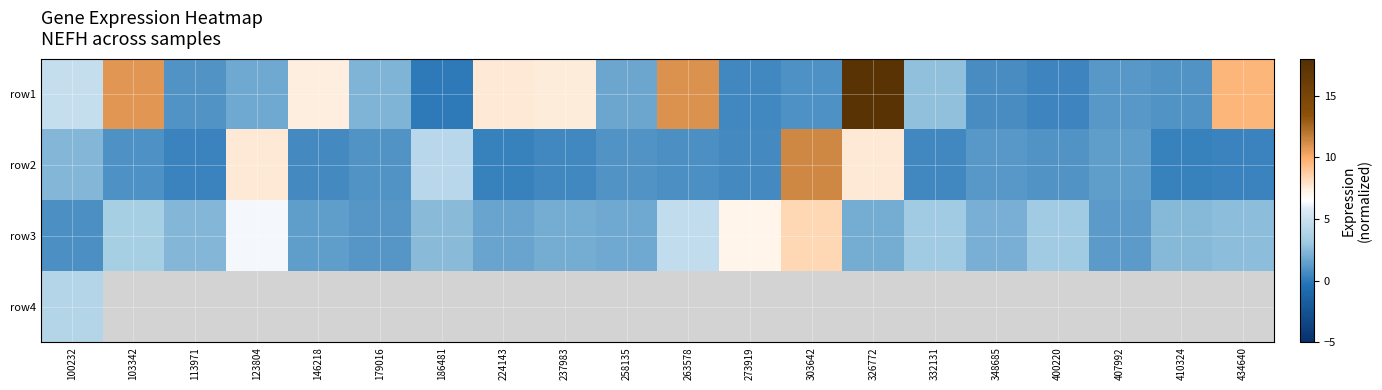

What is the difference between the highest and lowest values at 400220?

2.8